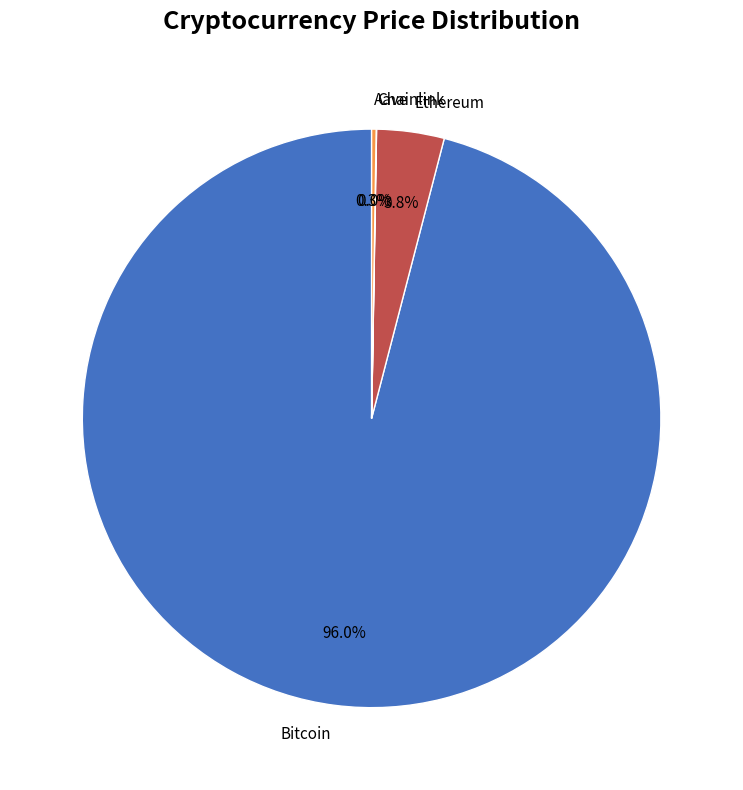

Do Ethereum and Bitcoin together represent more than half of the pie?

Yes